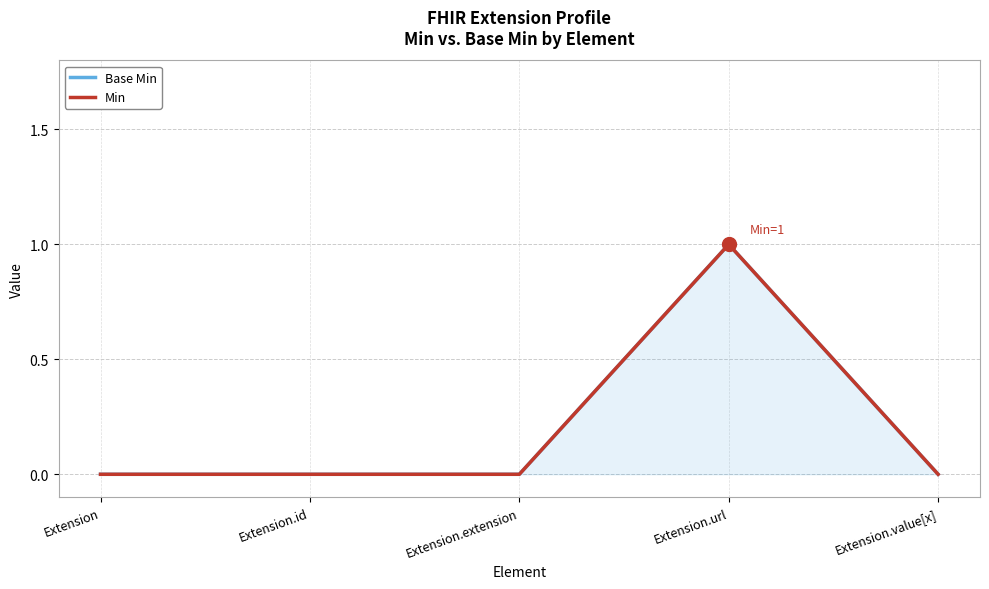

True or false: Min and Base Min cross at least once.

False